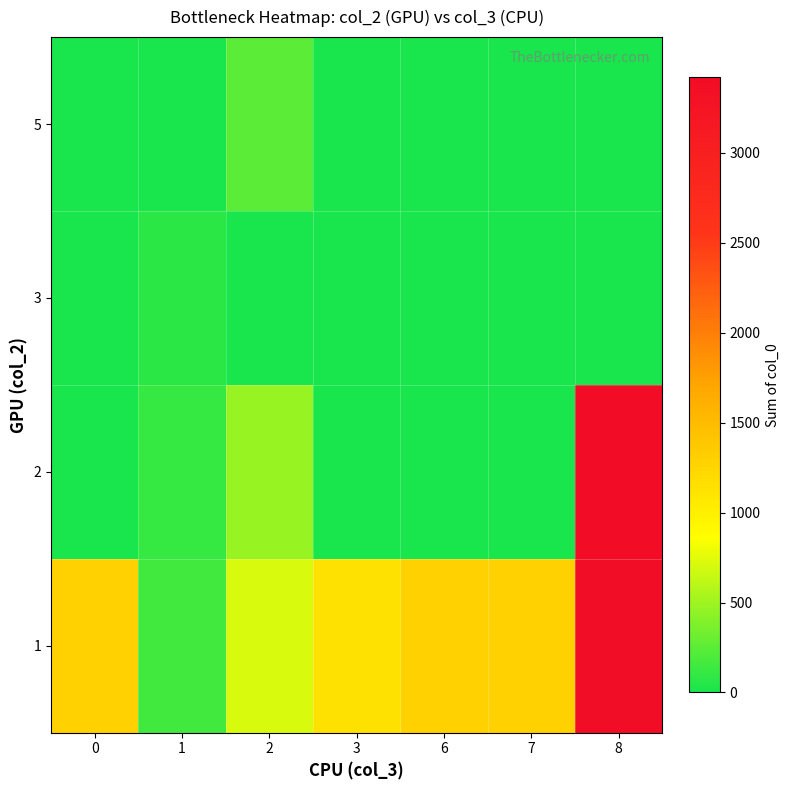

At 3, list the series in order from largest to smallest.

1, 5, 3, 2